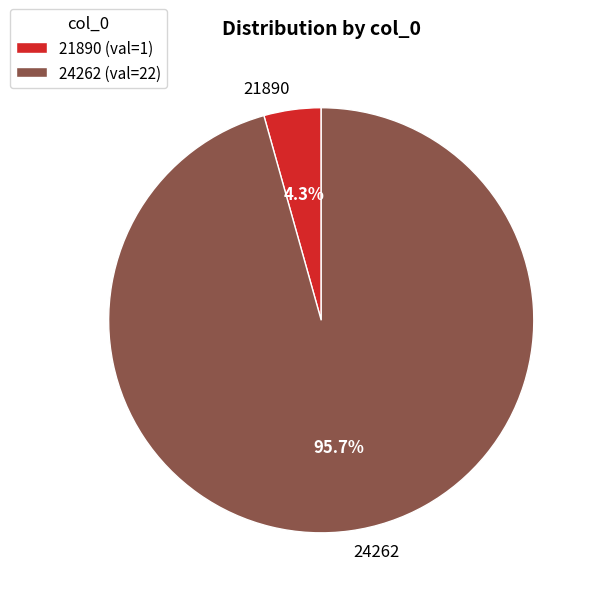

Which has a higher value, 21890 or 24262?

24262